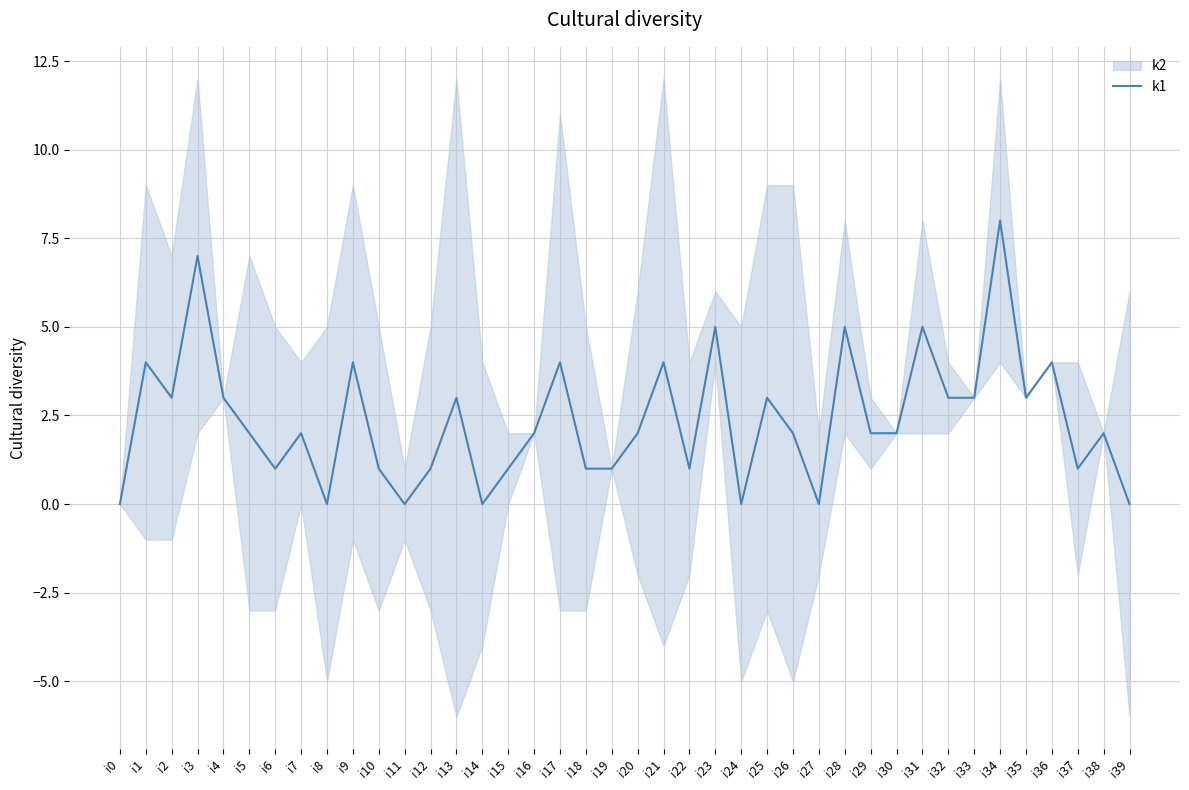

Where is the first local maximum?

i1